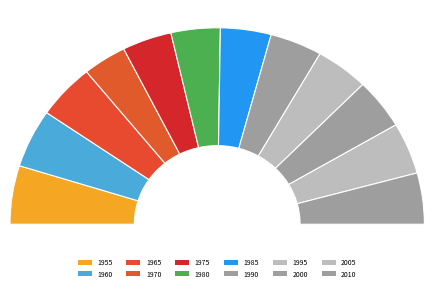

What is the change in value from 1960 to 1990?

-138